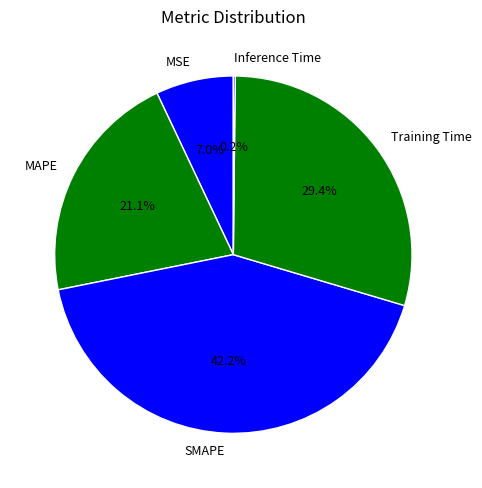

Does any single category account for the majority?

No